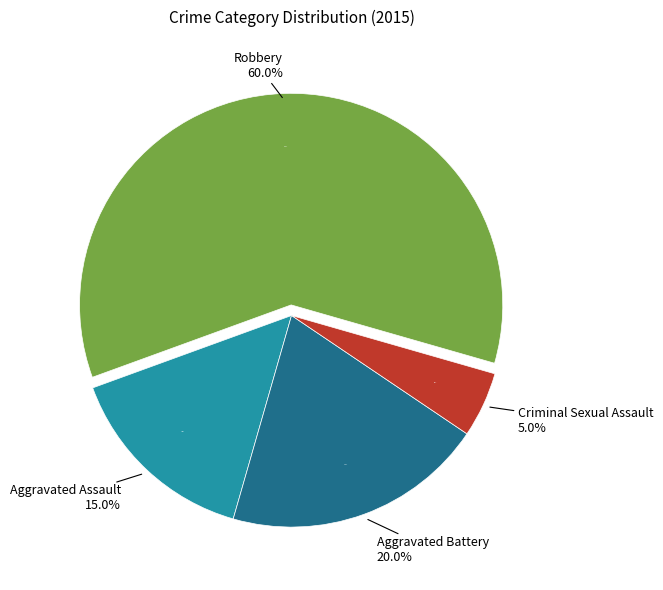

Rank the categories by value from lowest to highest.

Criminal Sexual Assault, Aggravated Assault, Aggravated Battery, Robbery